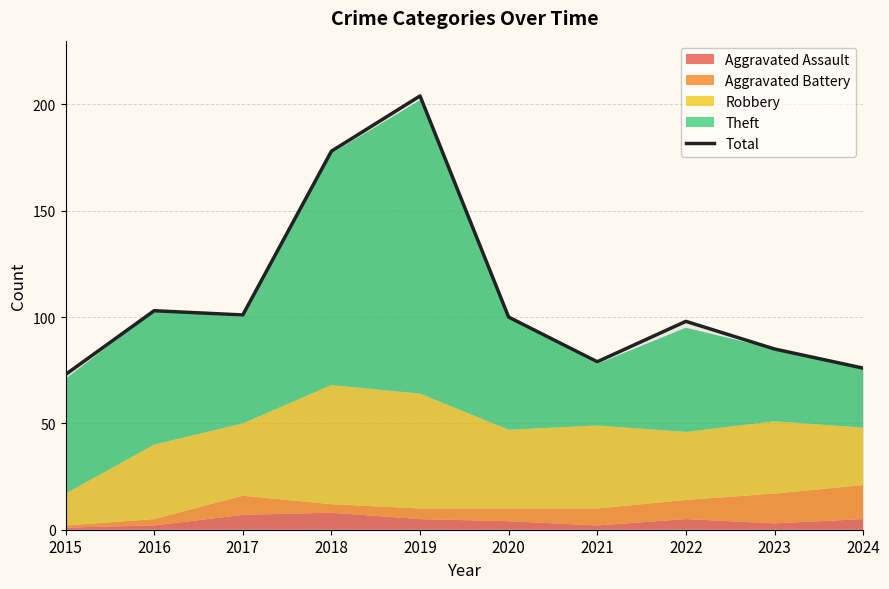

Approximately how many times larger is the value at 2019 compared to 2020?

2.0